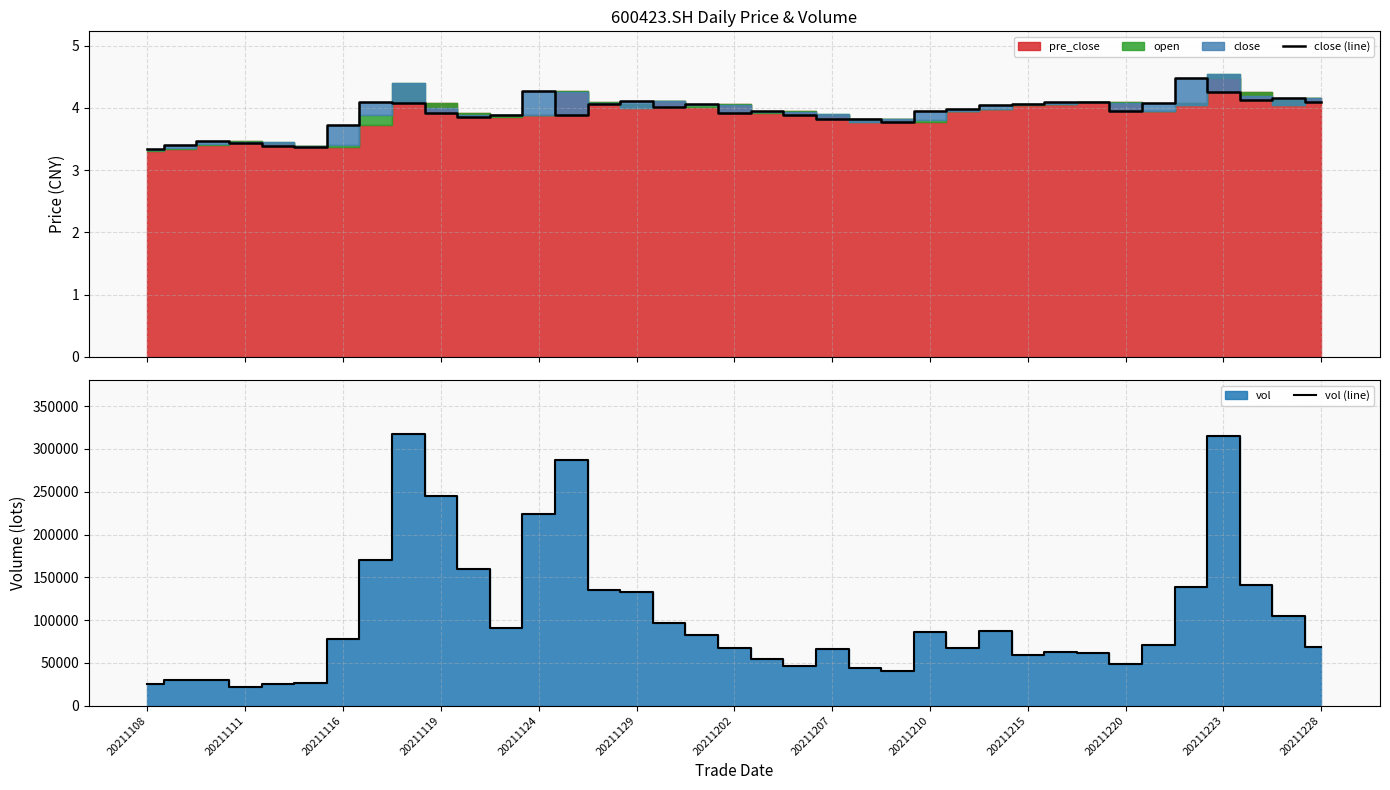

True or false: vol (line) and close (line) intersect in this chart.

False